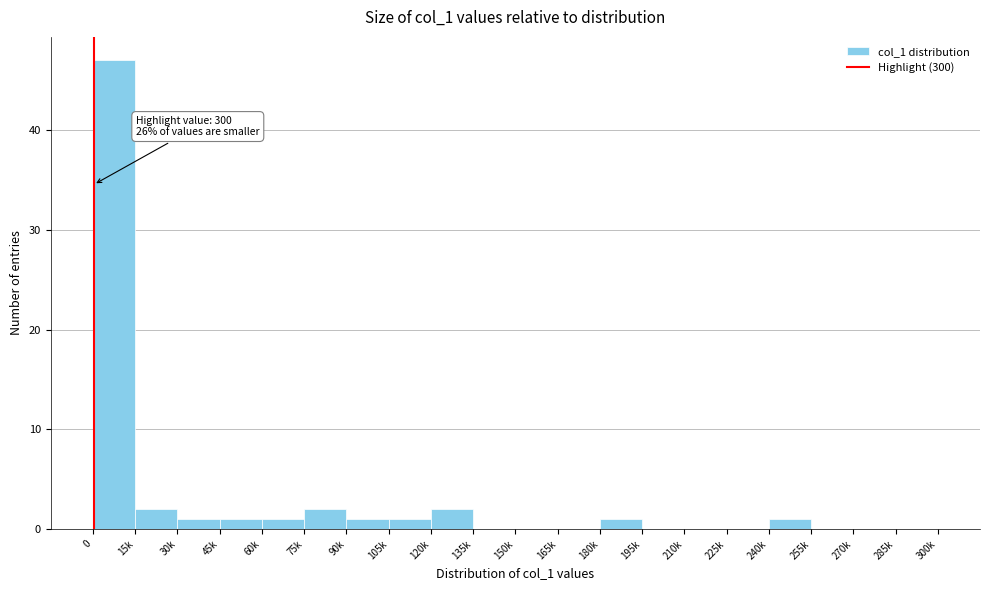

Reading left to right, what are all the values shown in this chart?

0=47	15k=2	30k=1	45k=1	60k=1	75k=2	90k=1	105k=1	120k=2	135k=0	150k=0	165k=0	180k=1	195k=0	210k=0	225k=0	240k=1	255k=0	270k=0	285k=0